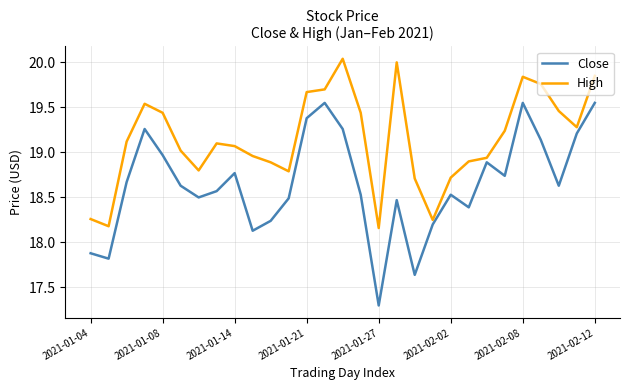

How many interior local peaks does the Close series have?

7